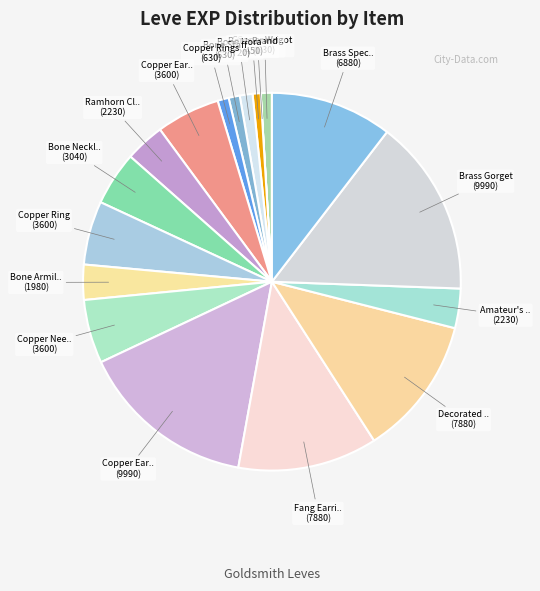

Which category has the smallest portion of the pie?

Copper Wristlets